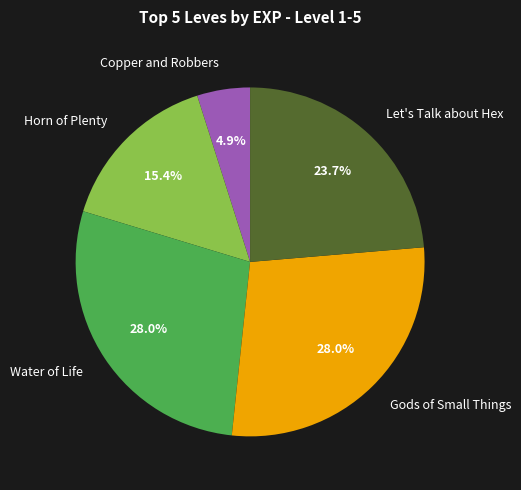

What is the smallest slice in the pie chart?

Copper and Robbers